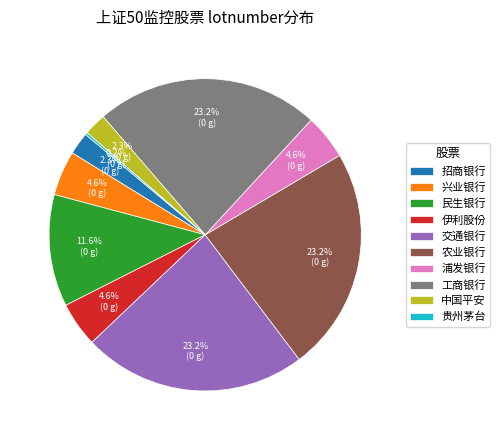

To the nearest percent, what percentage of the pie is 伊利股份?

5%